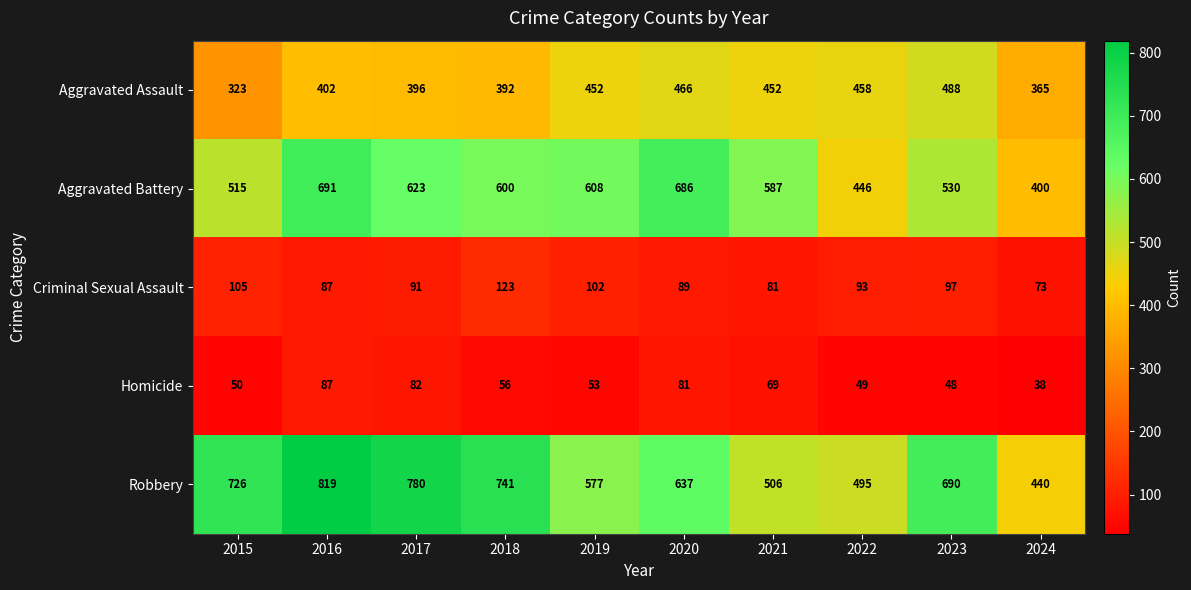

At 2015, list the series in order from smallest to largest.

Homicide, Criminal Sexual Assault, Aggravated Assault, Aggravated Battery, Robbery